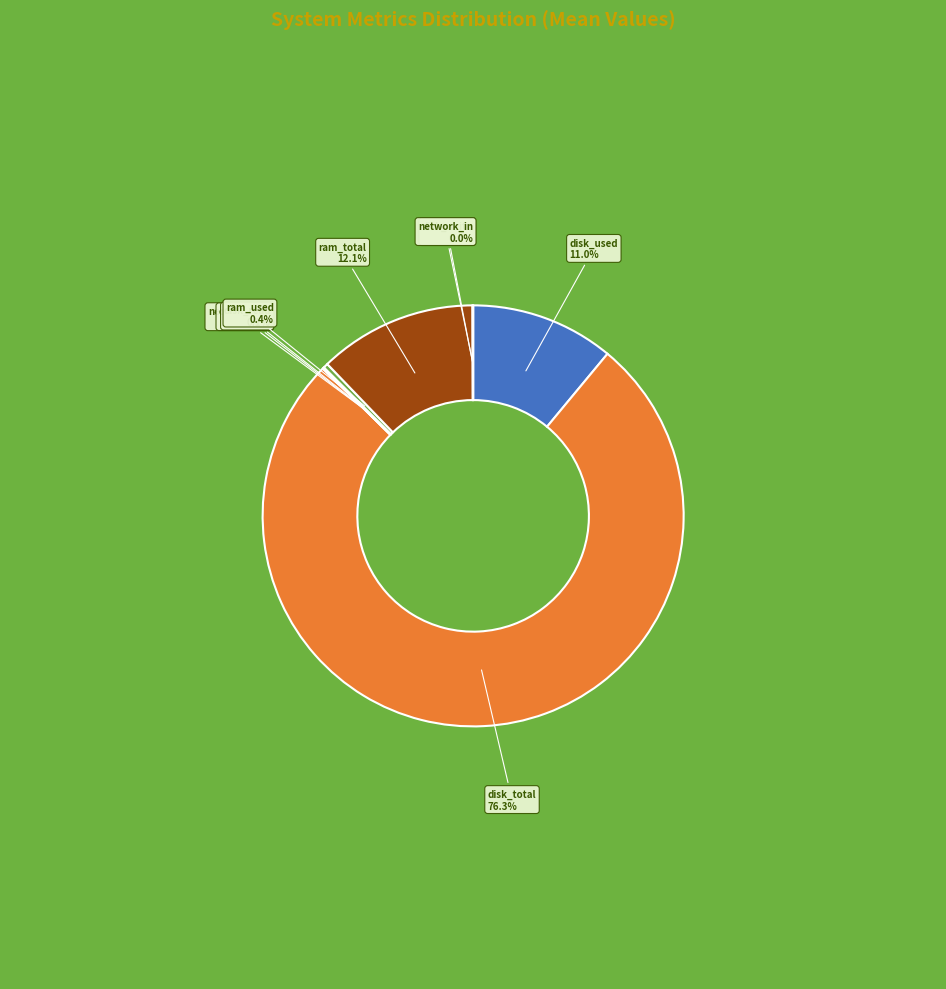

Is there any slice that represents more than half of the pie?

Yes